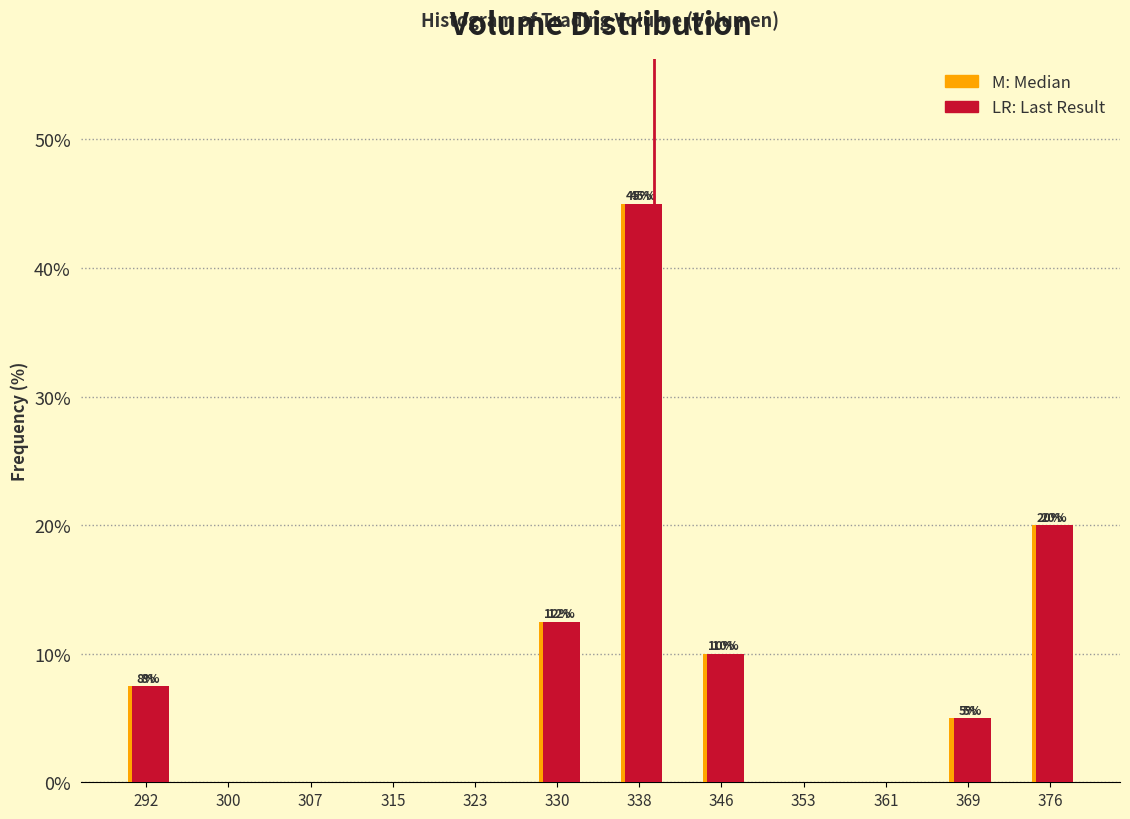

What is the maximum value shown in the chart?

45.0